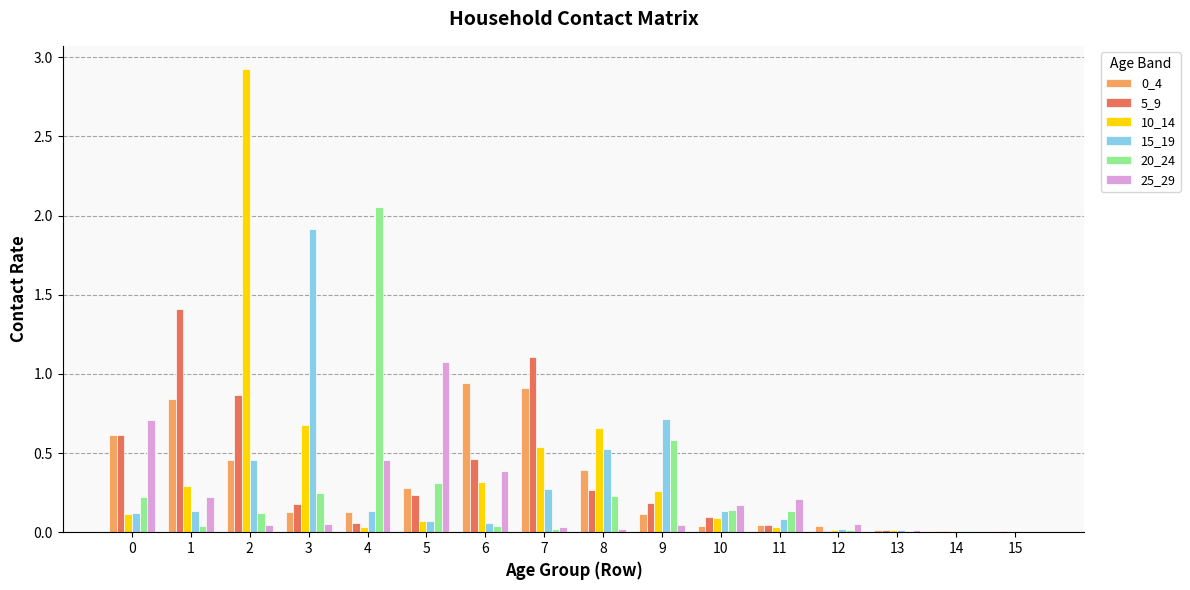

What is the sum of all 5_9 values?

5.5